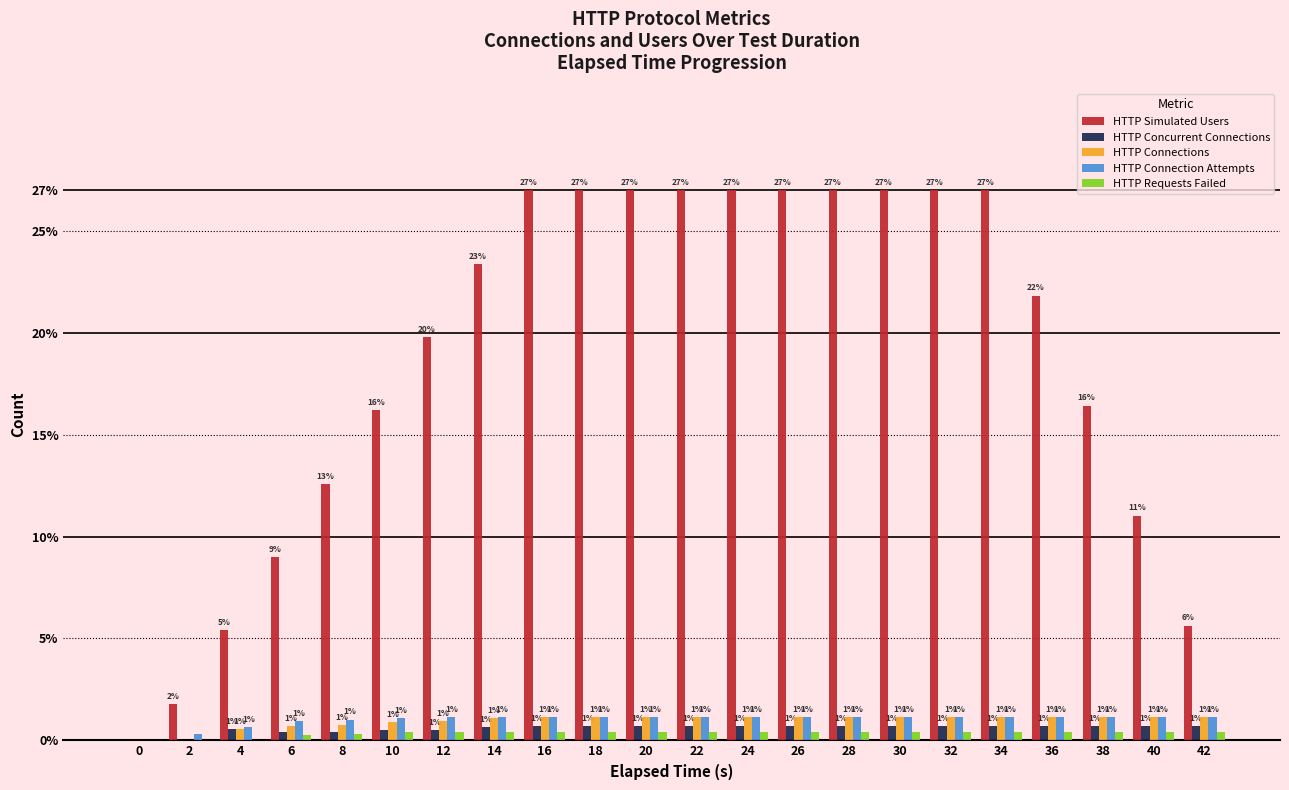

Is it true that HTTP Simulated Users equals 13.2 at 16?

False